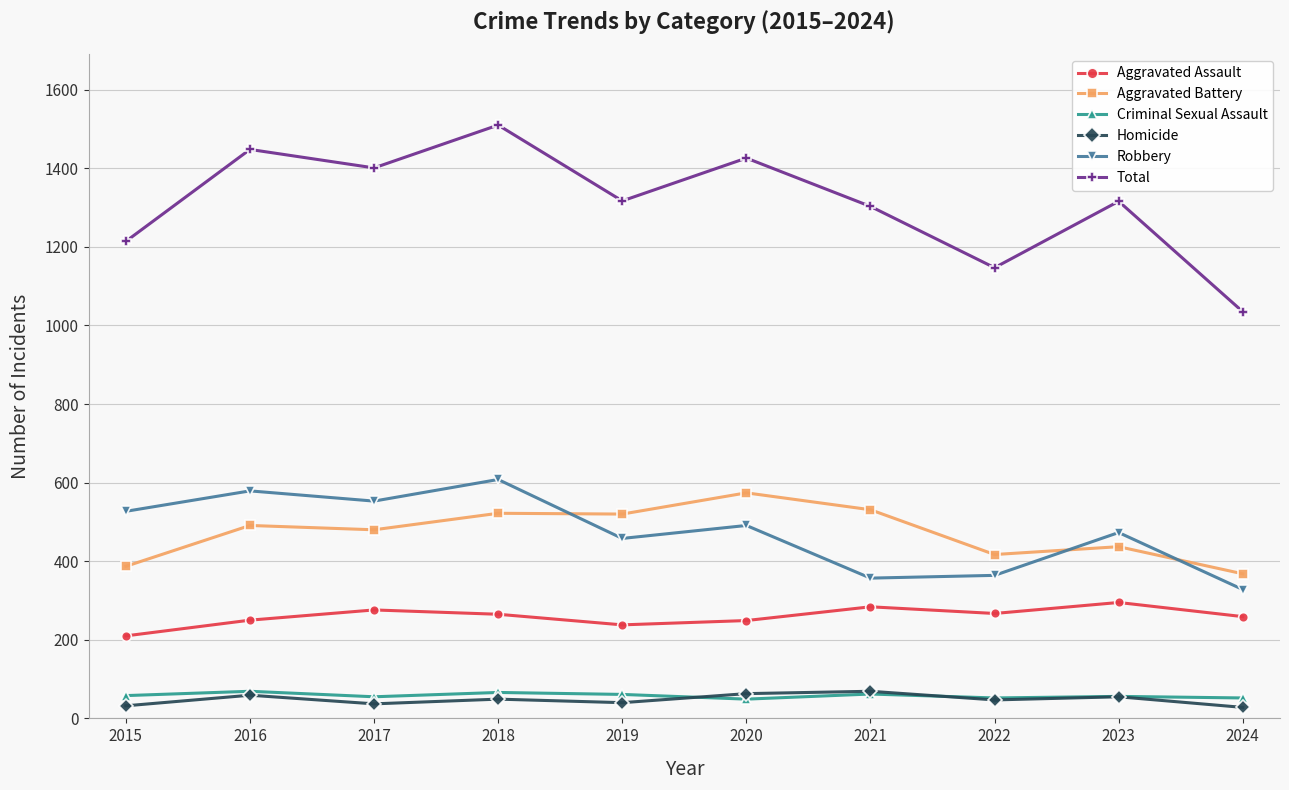

At which category is the sum across all series the highest?

2018